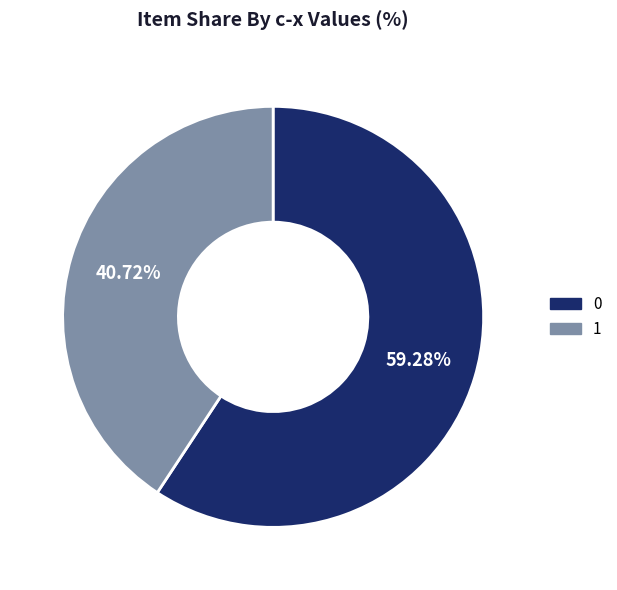

Count the number of slices in the pie.

2